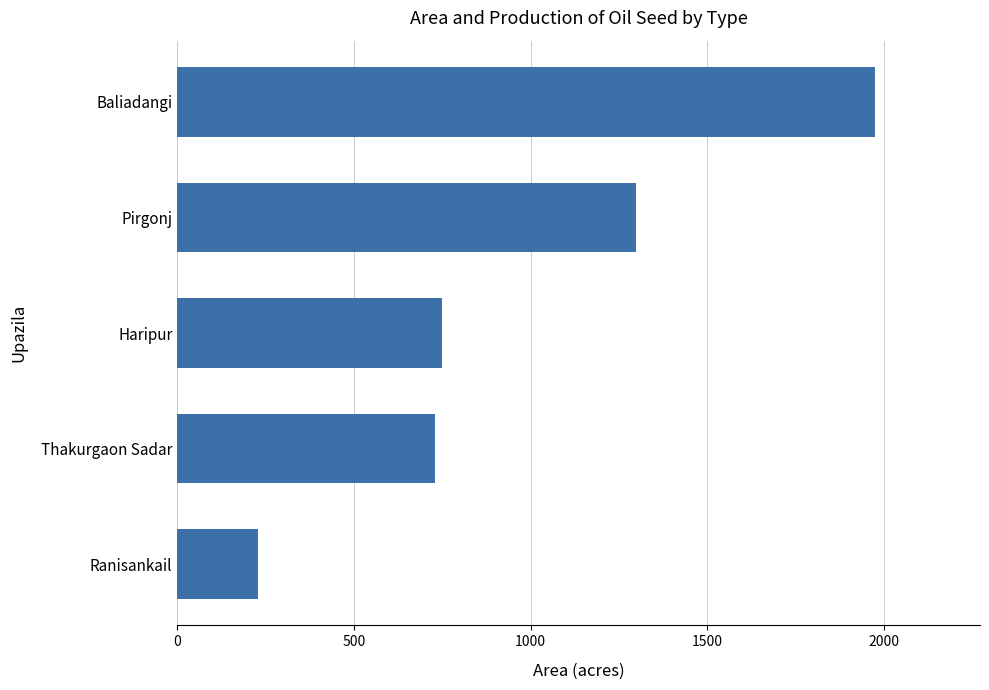

How many distinct data groups are displayed?

1